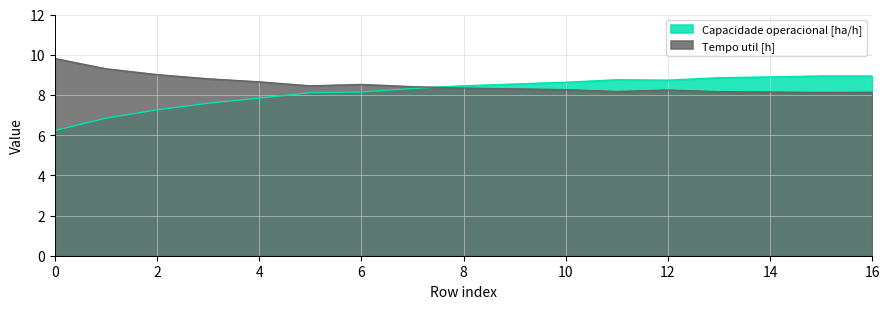

Rank the categories by Capacidade operacional [ha/h] value from highest to lowest.

15, 16, 14, 13, 11, 12, 10, 9, 8, 7, 6, 5, 4, 3, 2, 1, 0